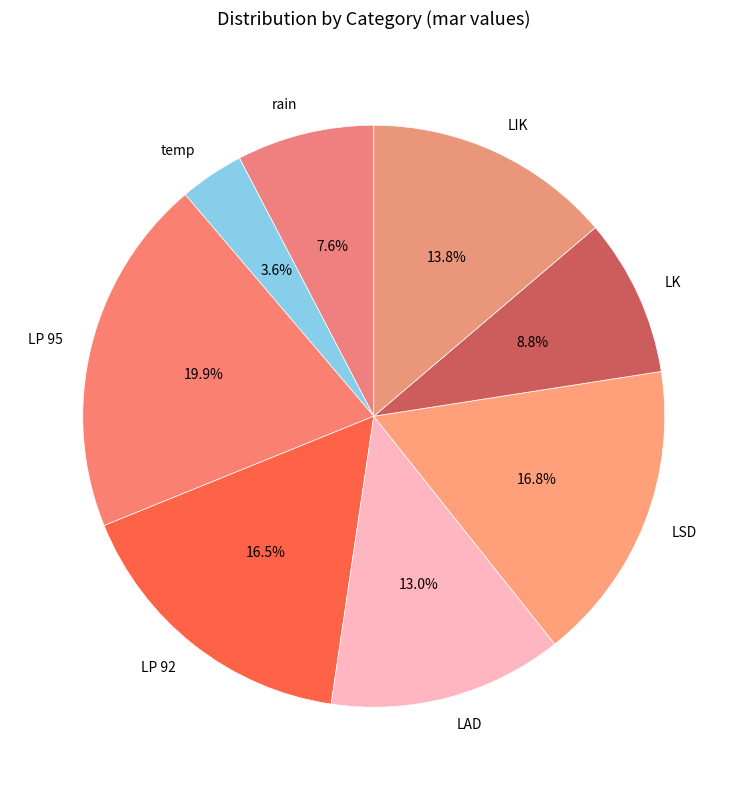

What is the smallest slice in the pie chart?

temp